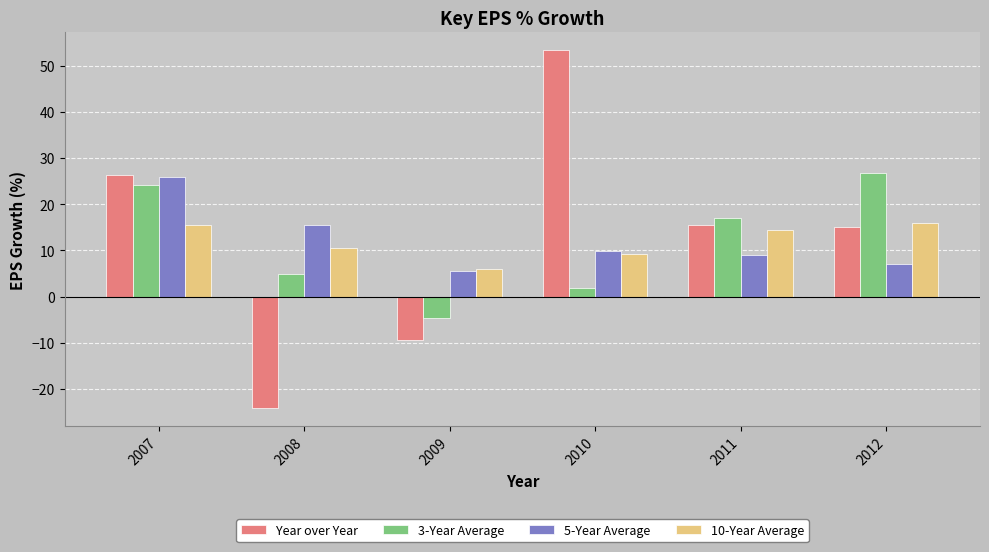

Reading right to left, transcribe all the data shown in this chart.

Year over Year: 15.1	15.4	53.3	-9.3	-24.2	26.3
3-Year Average: 26.8	17.1	1.8	-4.6	4.9	24.1
5-Year Average: 7.0	9.0	9.9	5.6	15.5	25.9
10-Year Average: 16.0	14.4	9.3	6.0	10.5	15.6